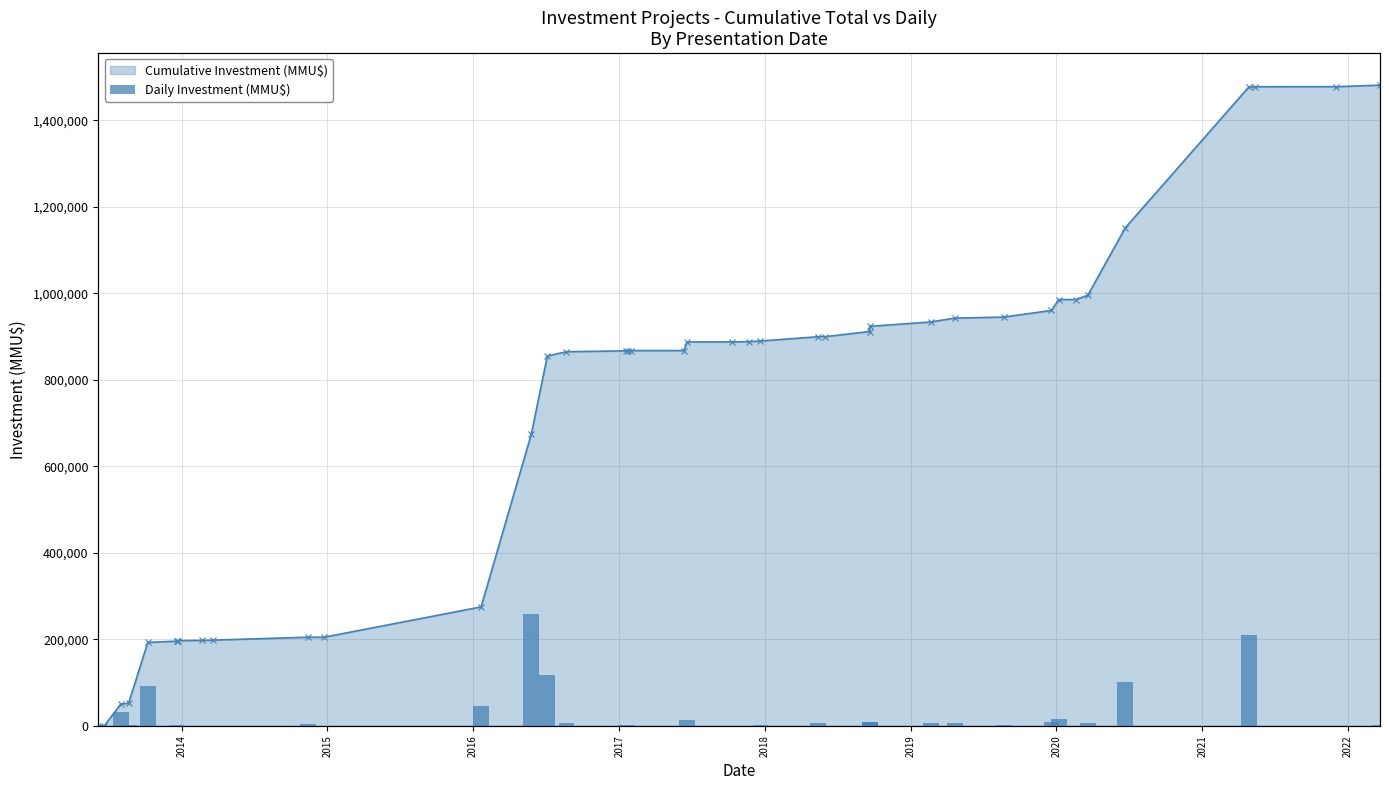

How many groups of bars are there?

40